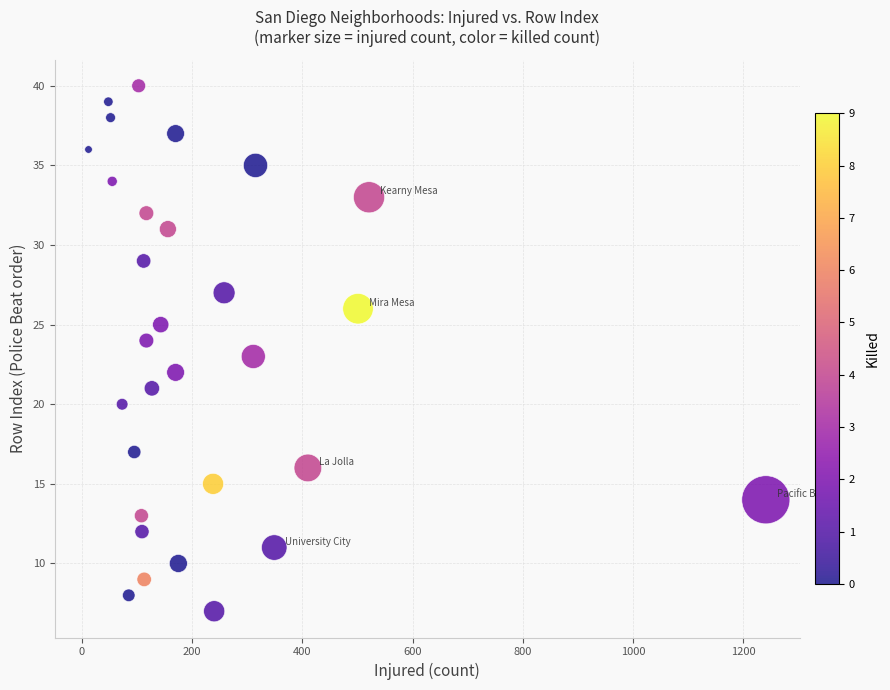

What is the range of Y values (max minus min)?

33